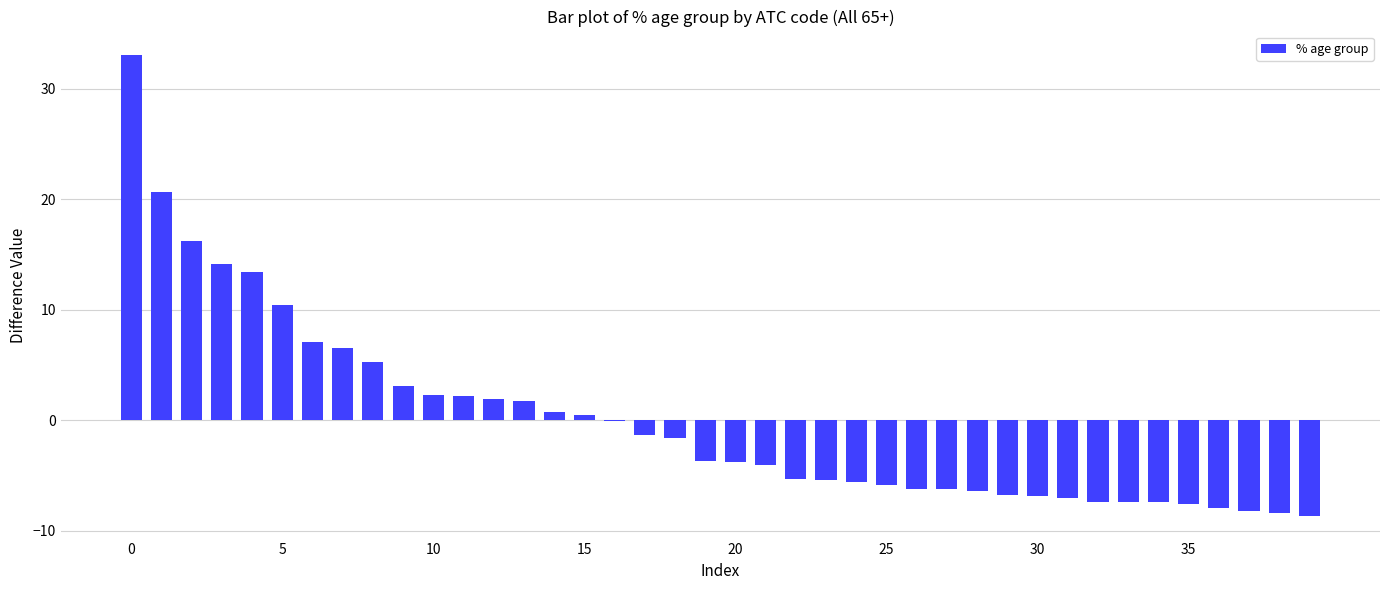

Are the bars horizontal?

No